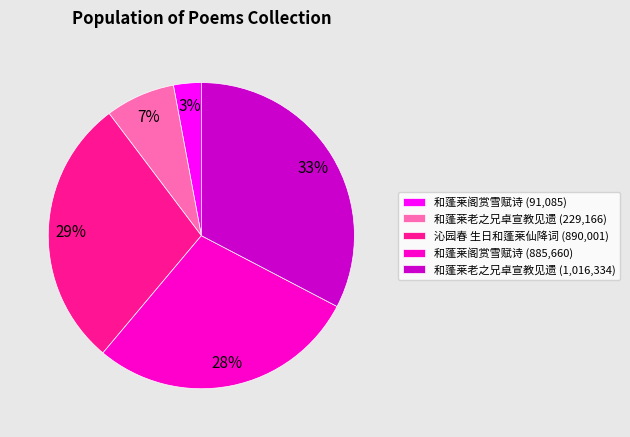

What is the largest slice in the pie chart?

和蓬莱老之兄卓宣教见遗 (1,016,334)